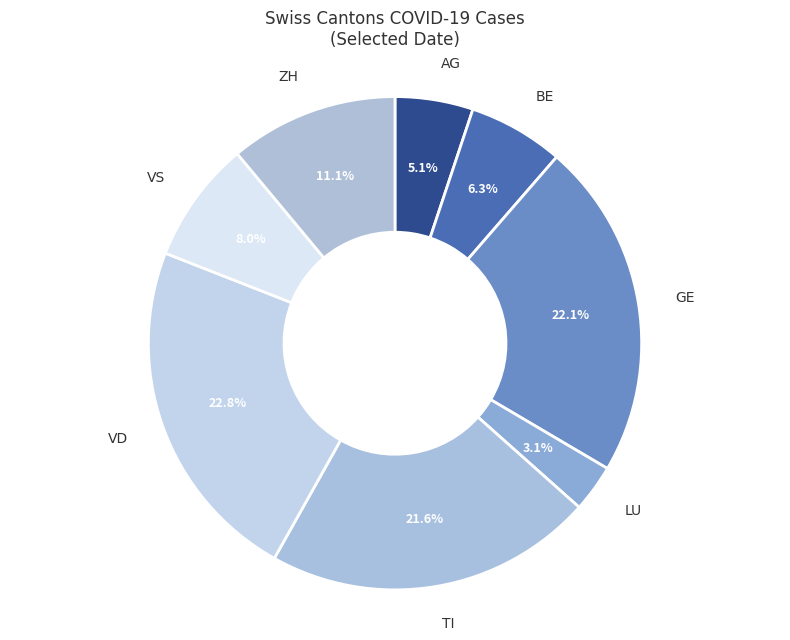

To the nearest percent, what percentage of the pie is BE?

6%